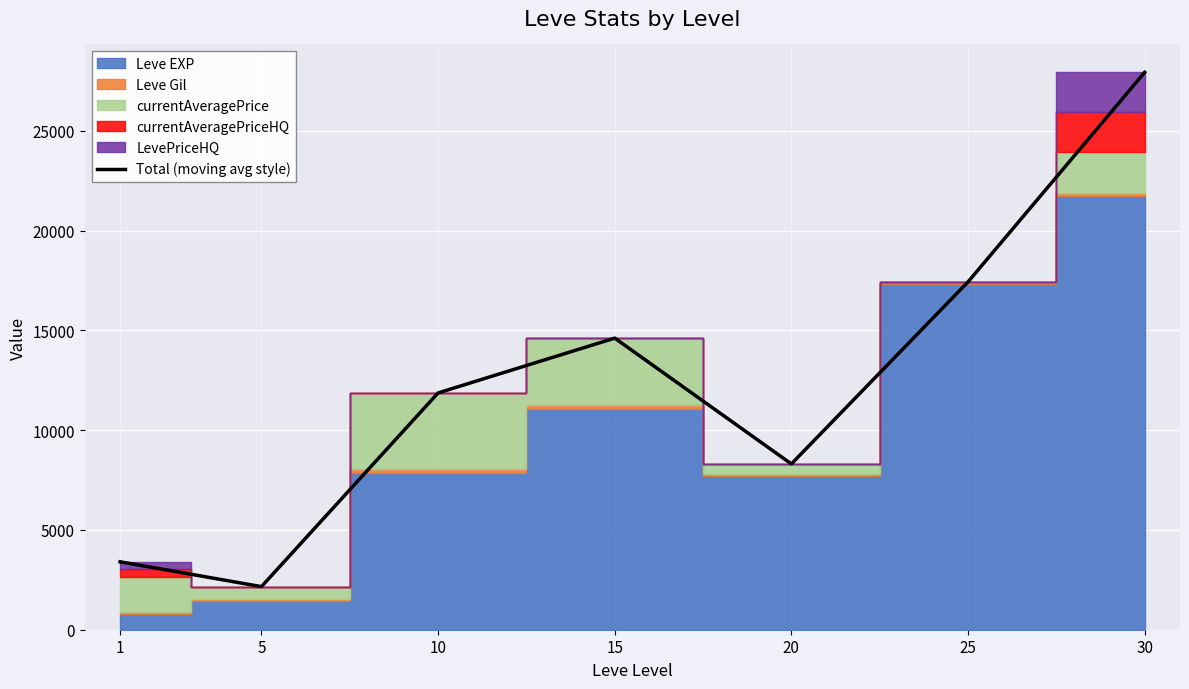

Reading left to right, what are all the values shown in this chart?

3405	2160	11869	14617	8311	17436	27941